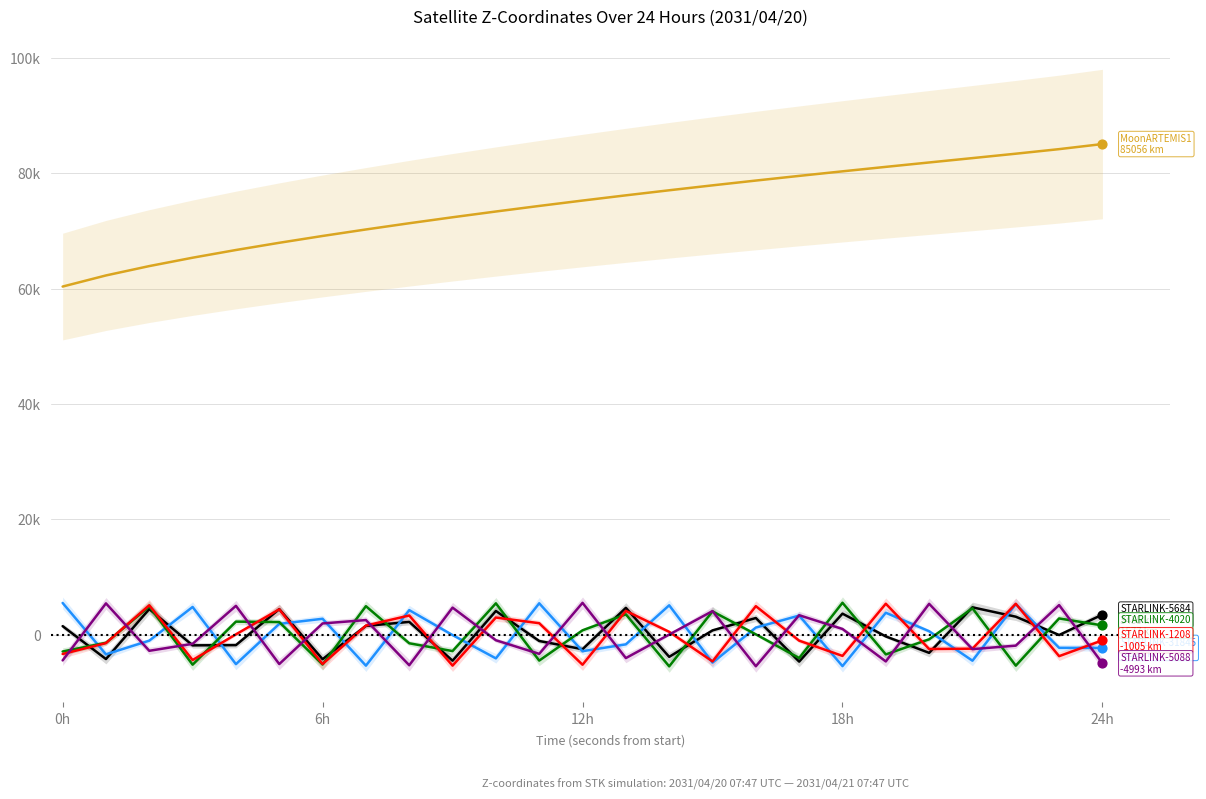

Which series has the widest spread of Y values?

MoonARTEMIS1 Z